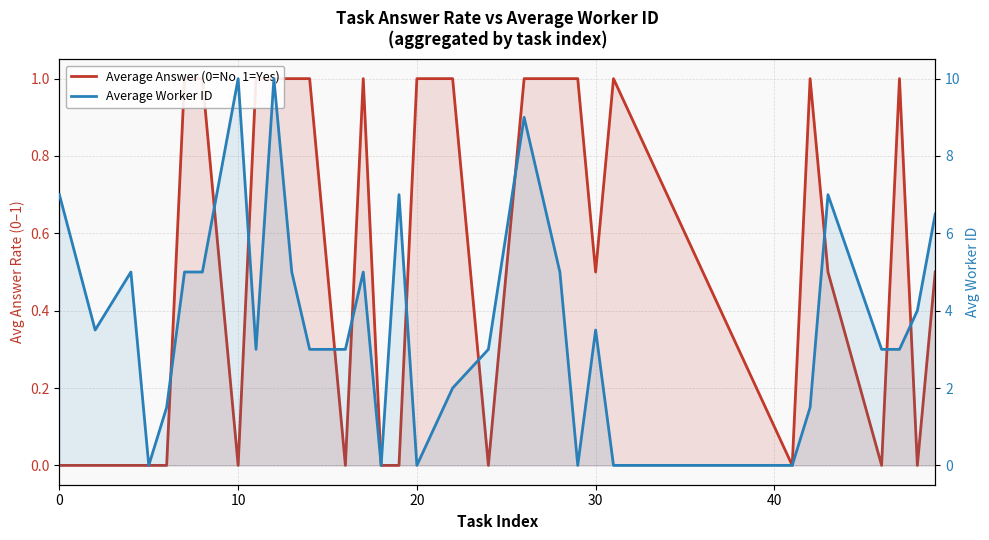

What is the average value of the Average Answer (0=No, 1=Yes) series?

0.5